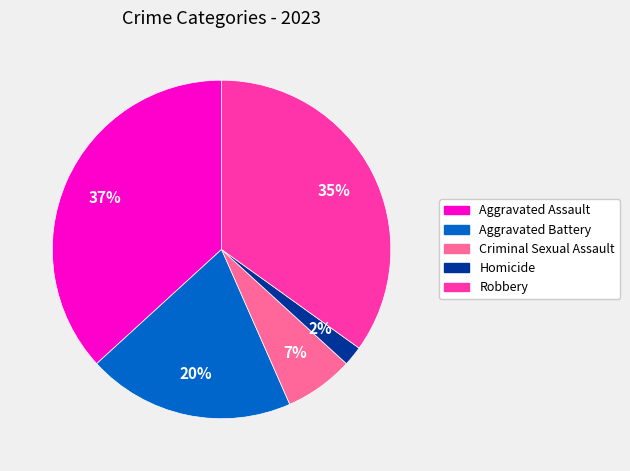

What is the smallest slice in the pie chart?

Homicide